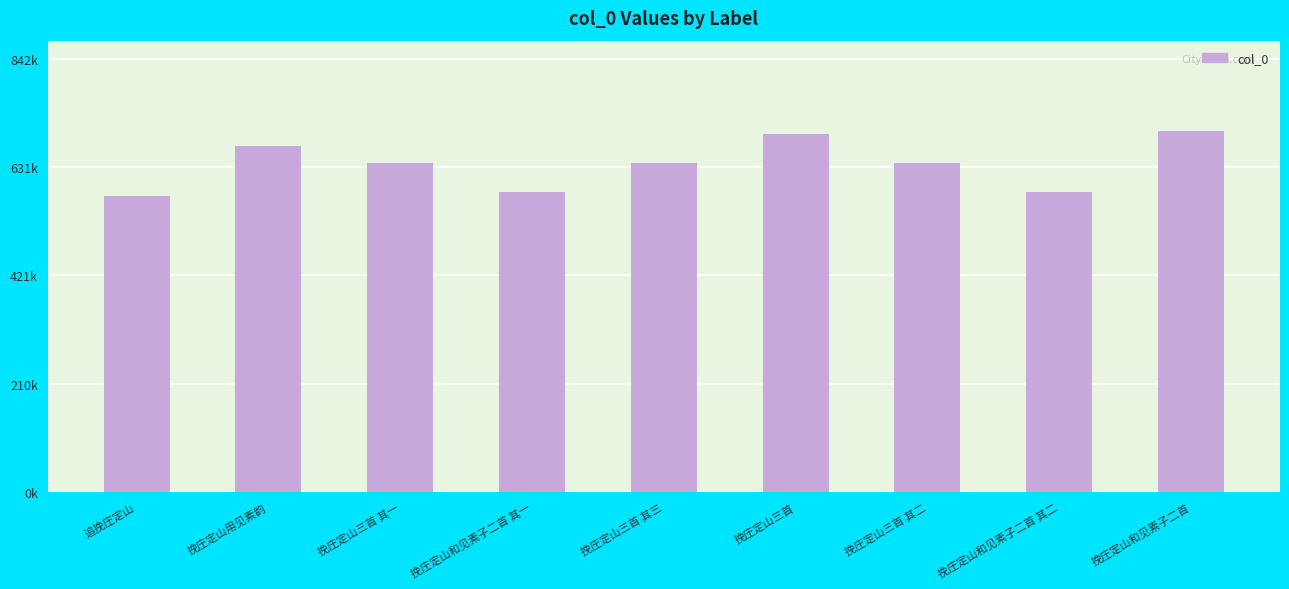

Reading left to right, what are all the values shown in this chart?

追挽庄定山=574475	挽庄定山用见素韵=673054	挽庄定山三首 其一=638917	挽庄定山和见素子二首 其一=583549	挽庄定山三首 其三=638919	挽庄定山三首=695306	挽庄定山三首 其二=638918	挽庄定山和见素子二首 其二=583550	挽庄定山和见素子二首=701738